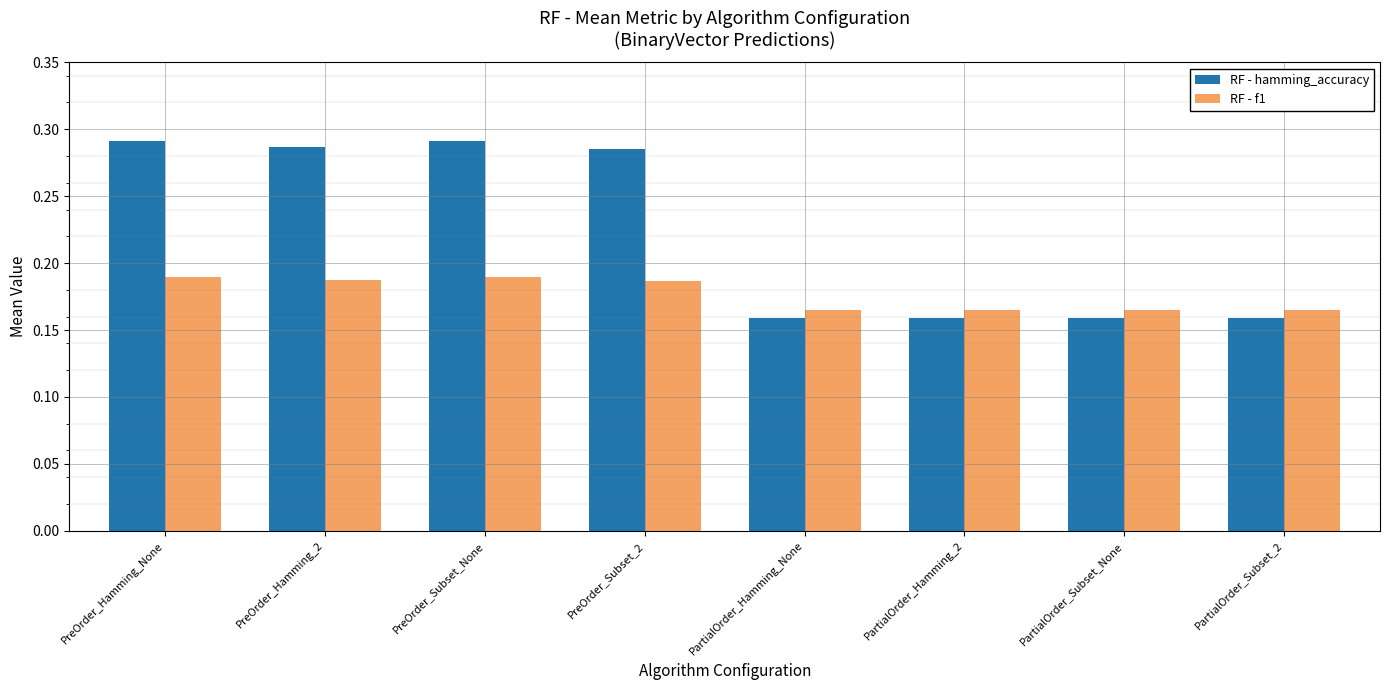

At how many categories does at least one series exceed 0?

8